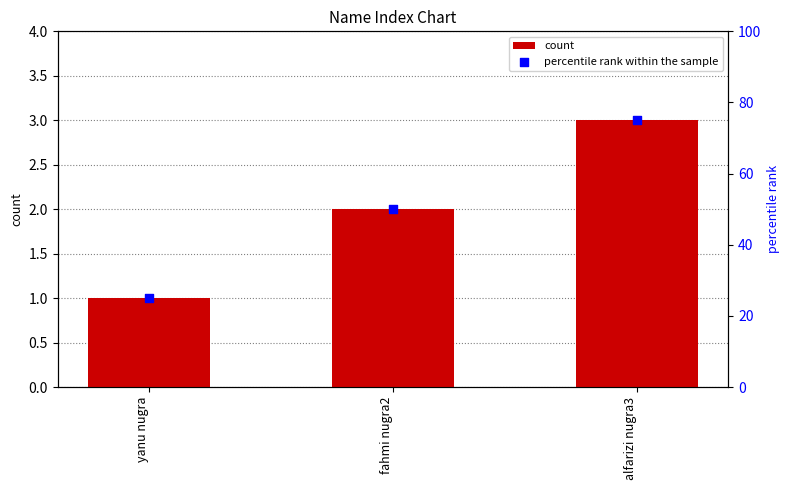

What are all the series names shown in the legend?

count, percentile rank within the sample